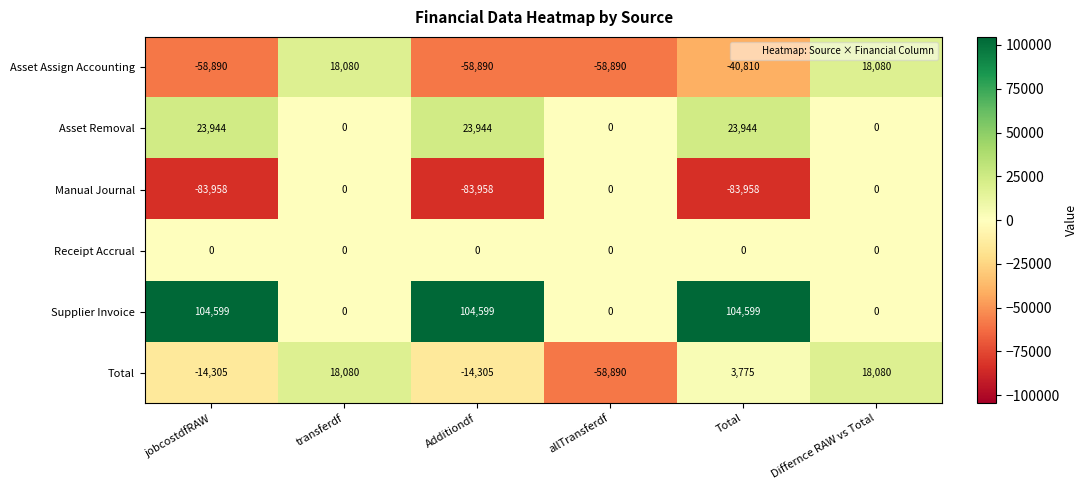

The Manual Journal series shows -28091 at Additiondf. True or false?

False